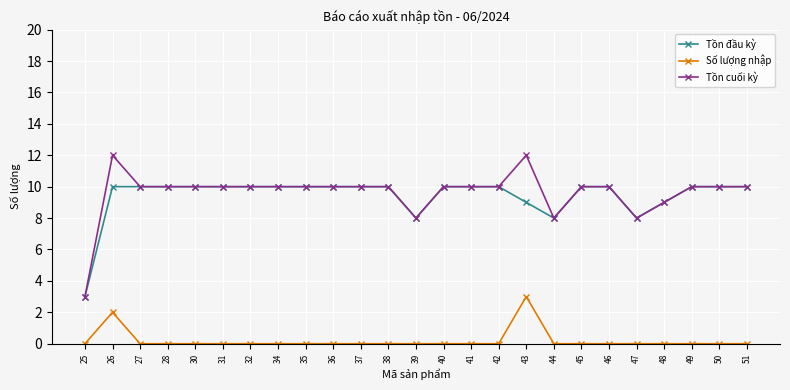

What is the difference between the maximum and second lowest values in the Tồn đầu kỳ series?

2